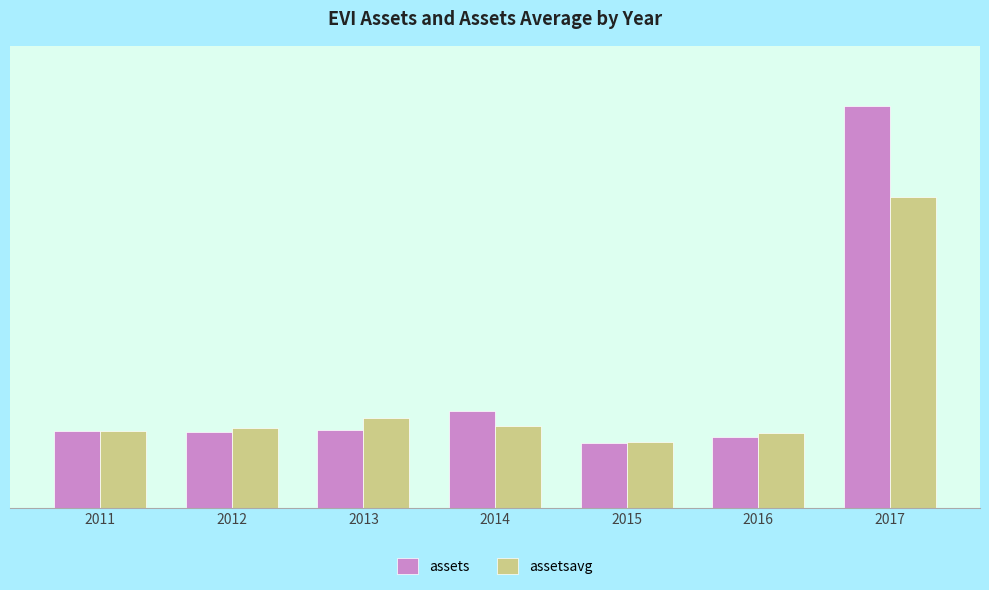

At how many categories does at least one series exceed 47280231?

1